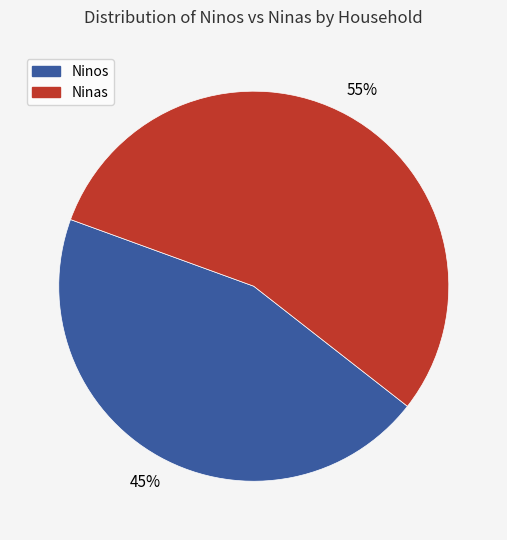

To the nearest percent, what is the average slice percentage?

50%